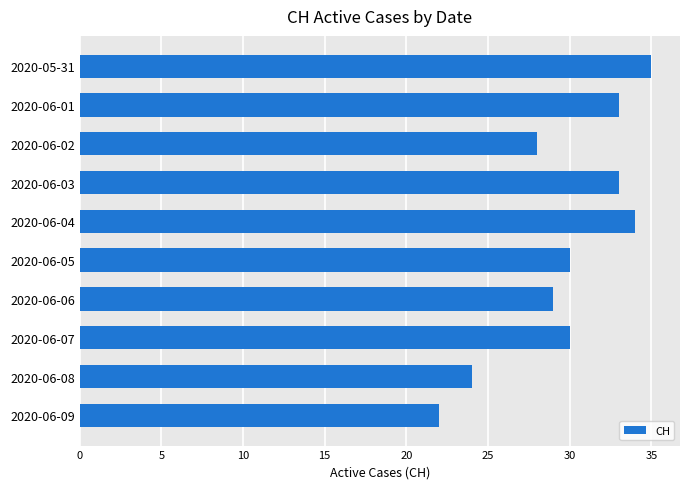

What is the label of the 6th bar from the bottom?

2020-06-04